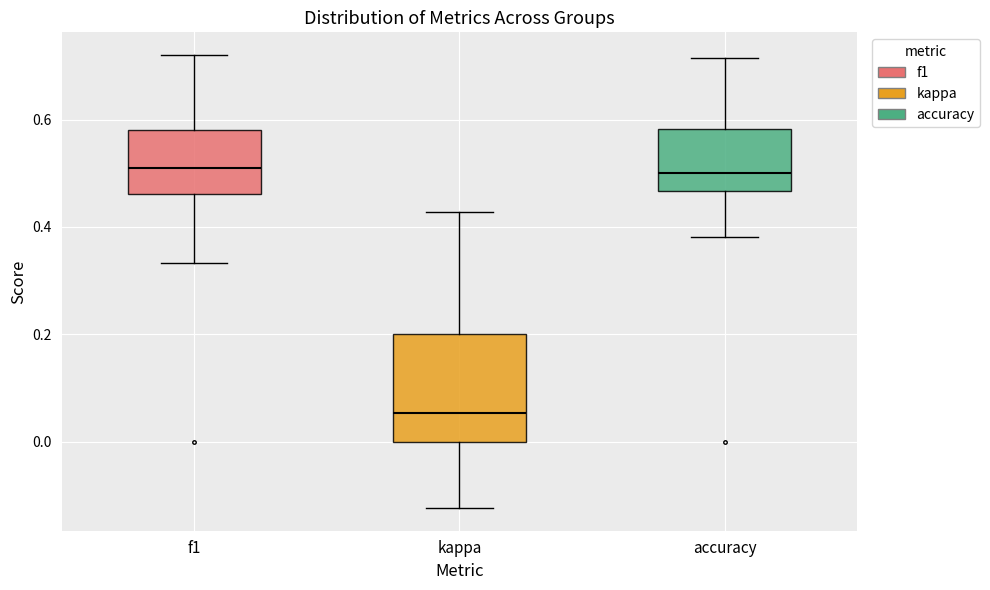

Comparing the boxes themselves (not the whiskers), which one is the tallest?

kappa